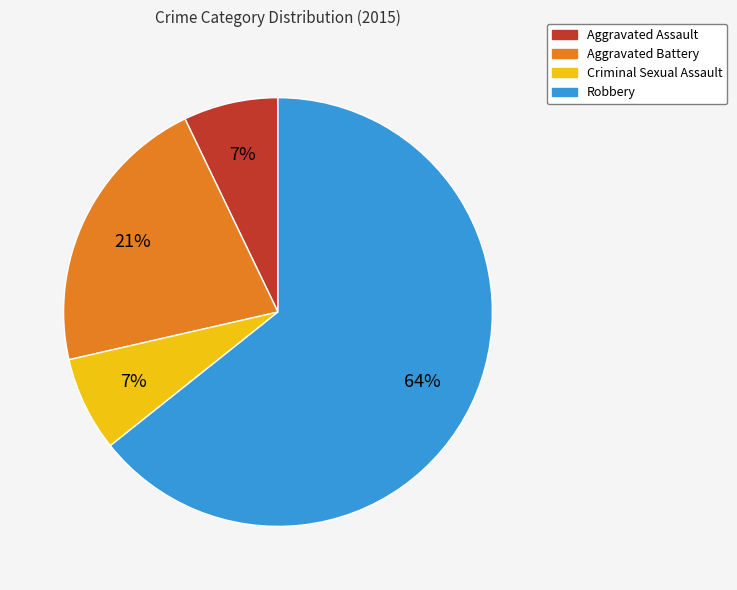

Which slice is the largest?

Robbery